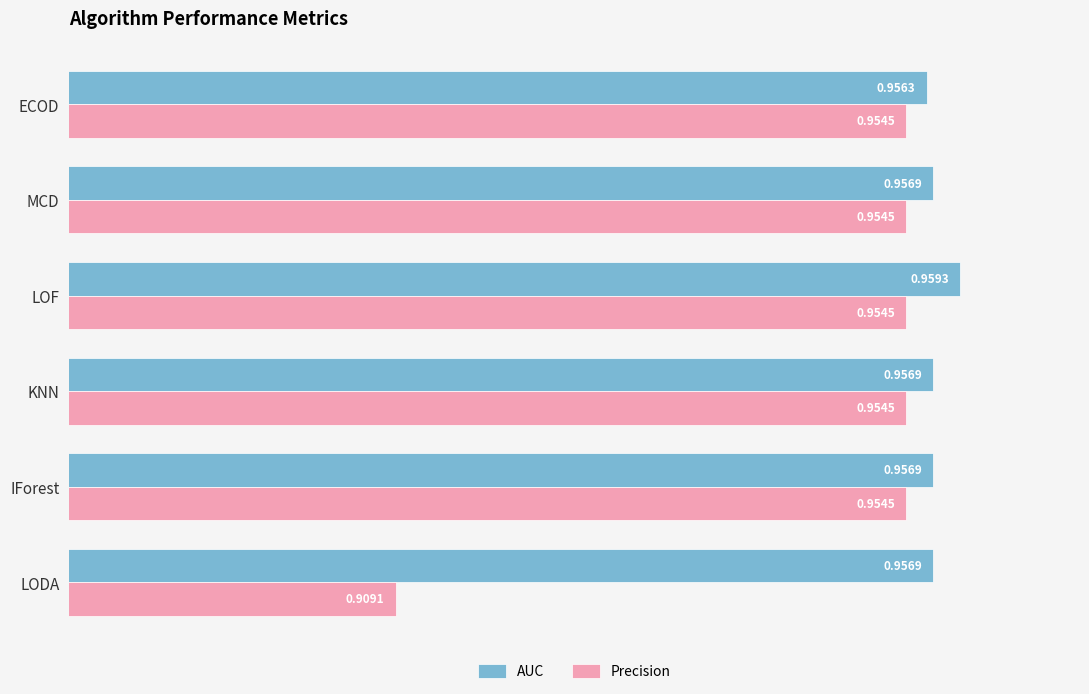

List the series in order of their peak value, highest first.

AUC, Precision